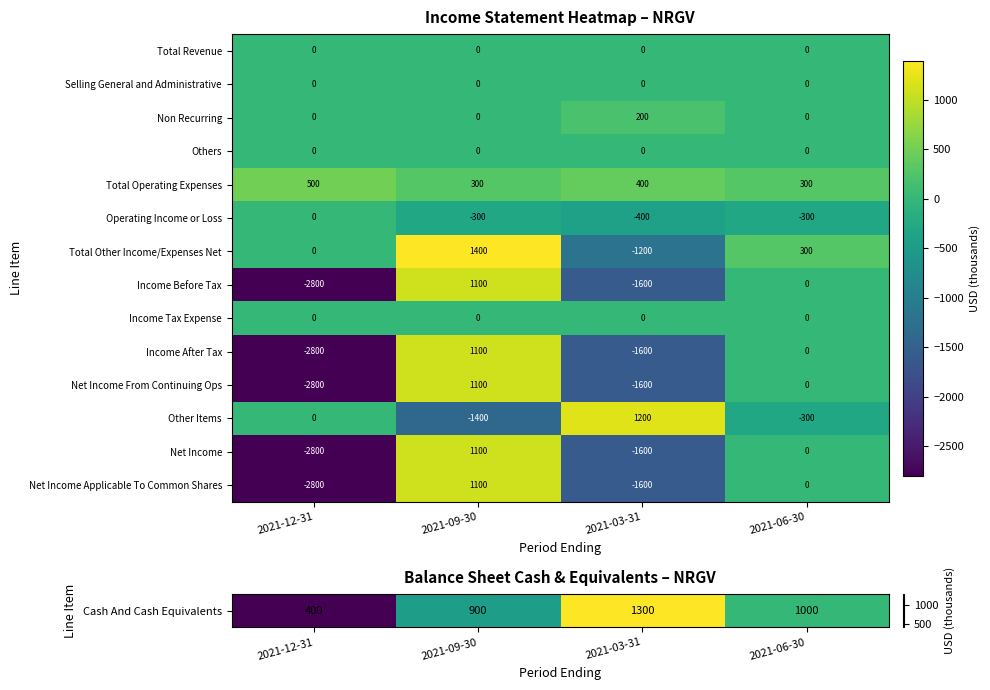

What is the total value across all series at 2021-12-31?

-13500